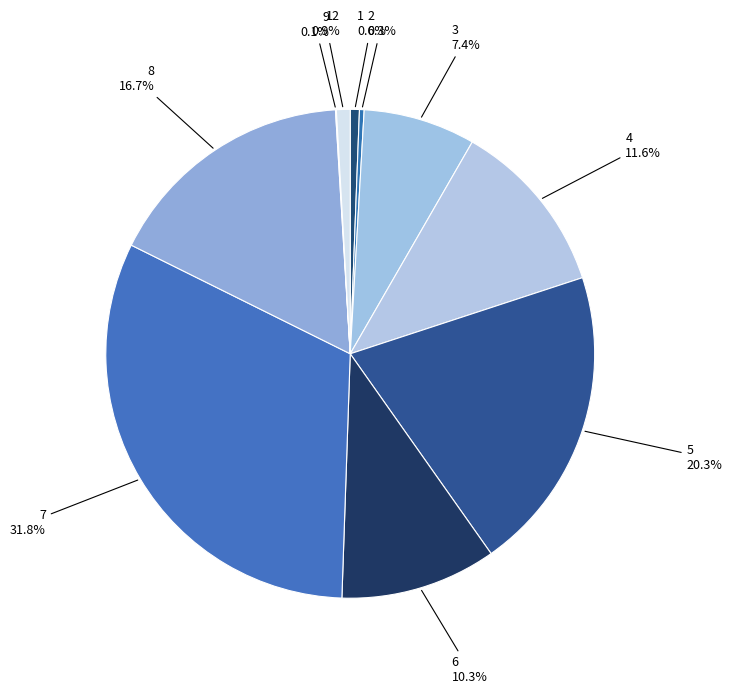

Is there a majority slice in this chart?

No